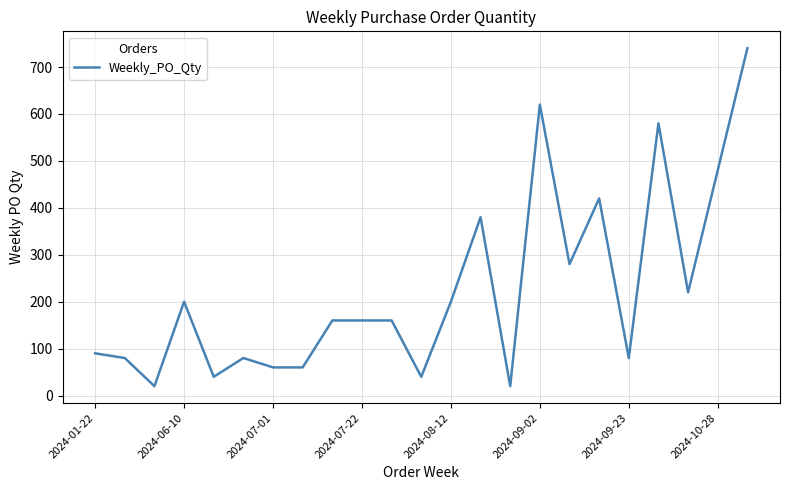

What is the difference between the maximum and minimum values?

720